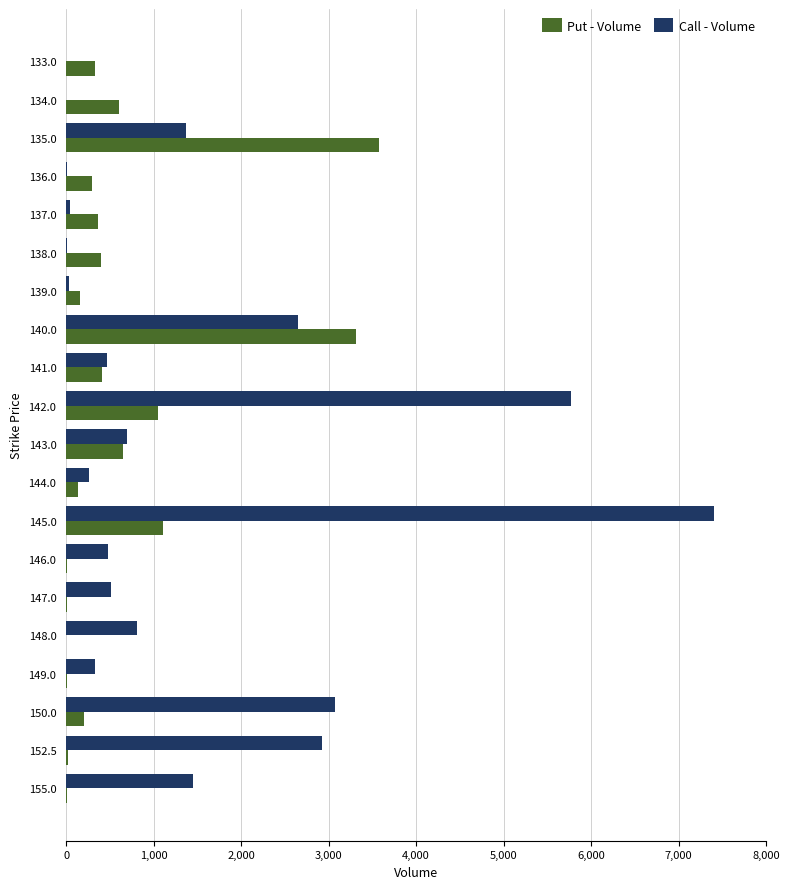

How many series are shown in this chart?

2